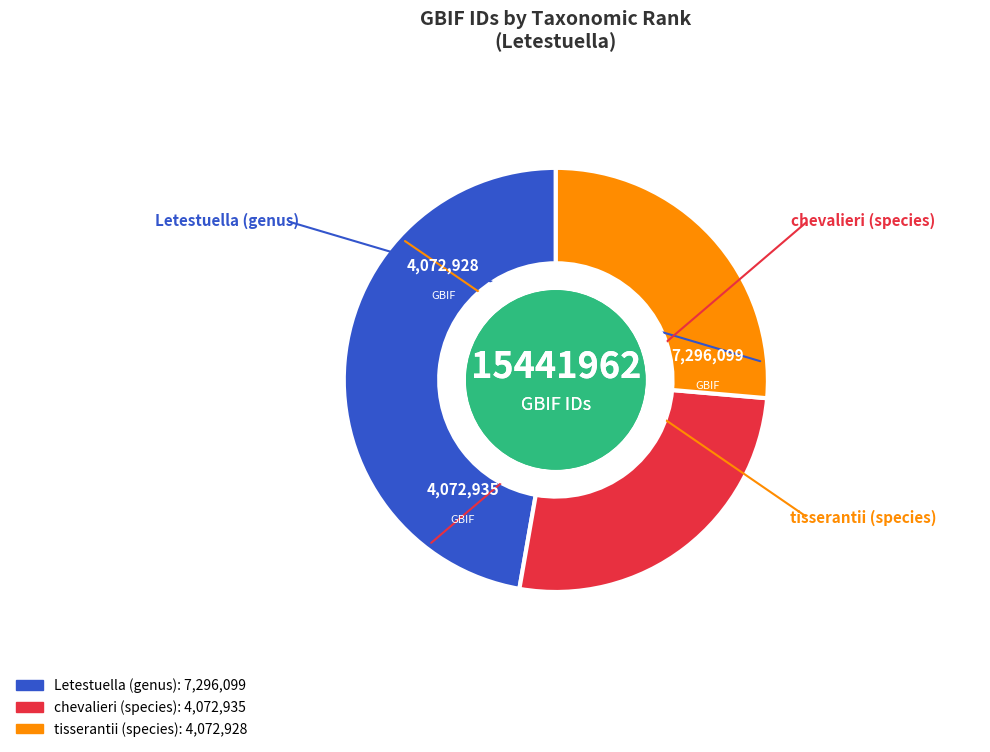

Approximately how many times larger is the value at Letestuella (genus) compared to chevalieri (species)?

1.8